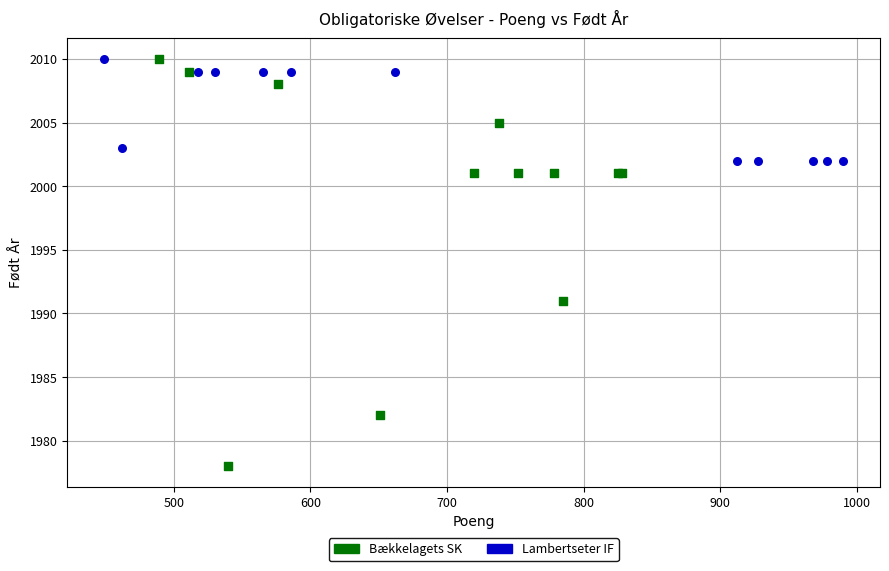

Which series contains the lowest Y value?

Bækkelagets SK